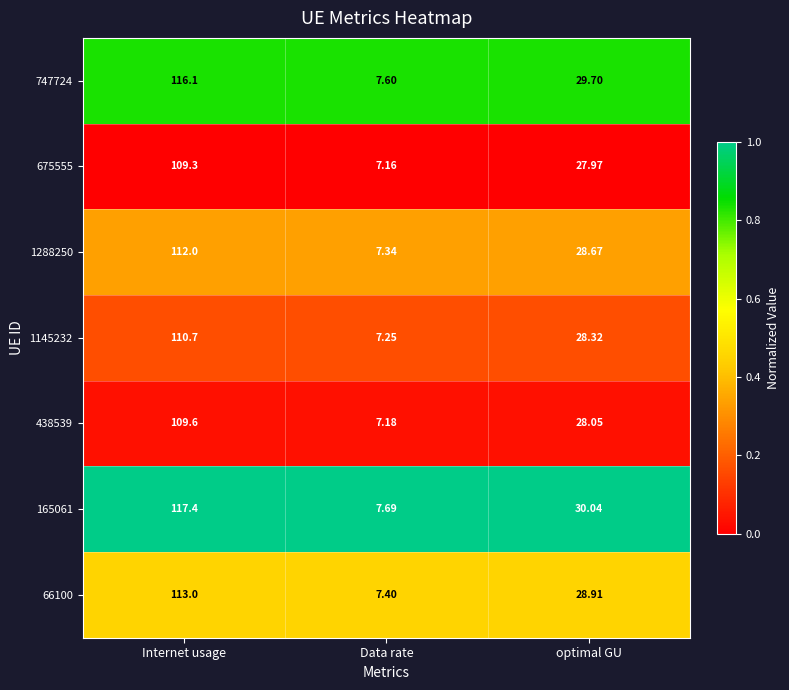

Which label corresponds to the smallest value in the chart?

Data rate